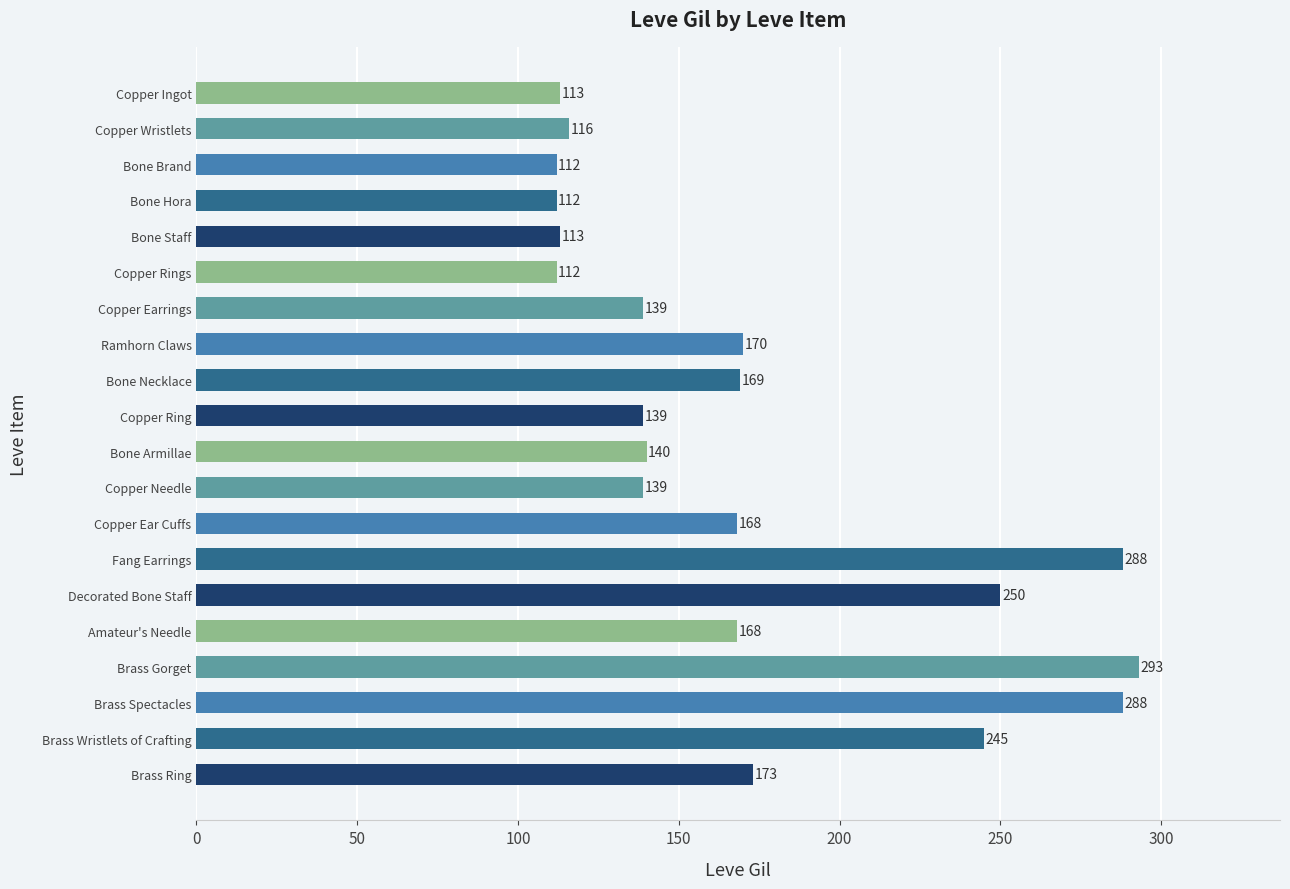

What is the label of the 4th bar from the bottom?

Brass Gorget